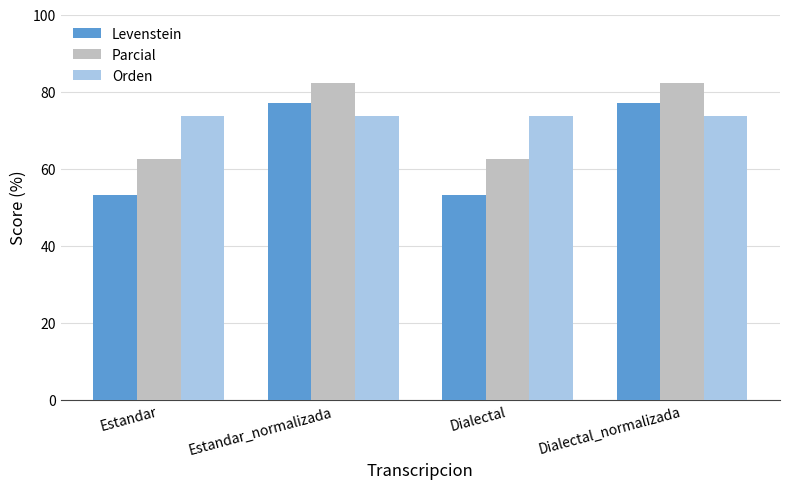

What is the average value of the Parcial series?

72.3